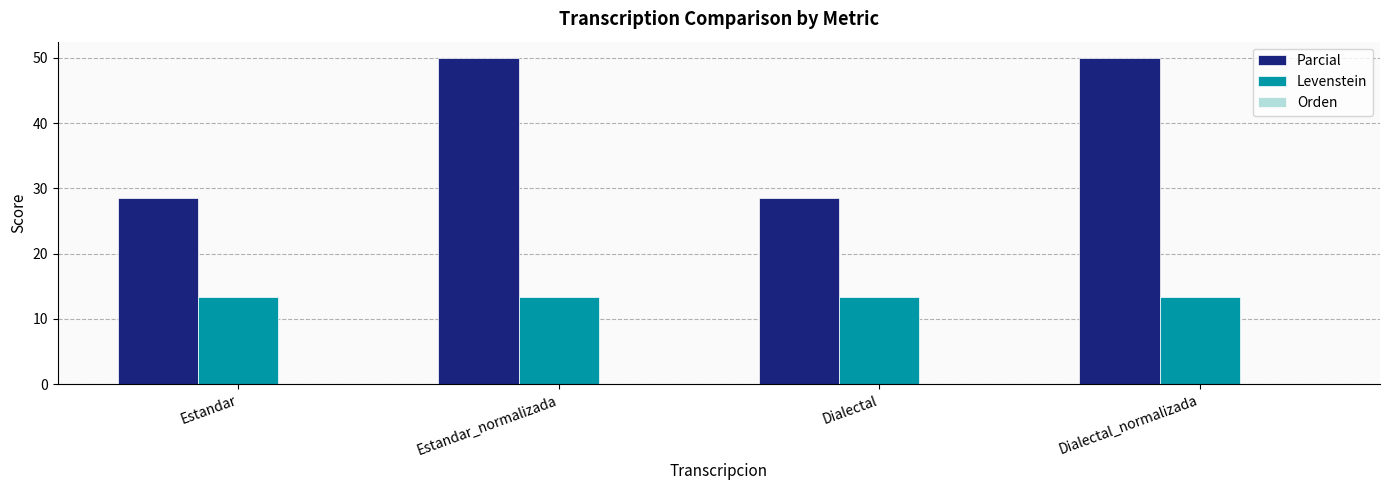

Which series has the largest range (max minus min)?

Parcial